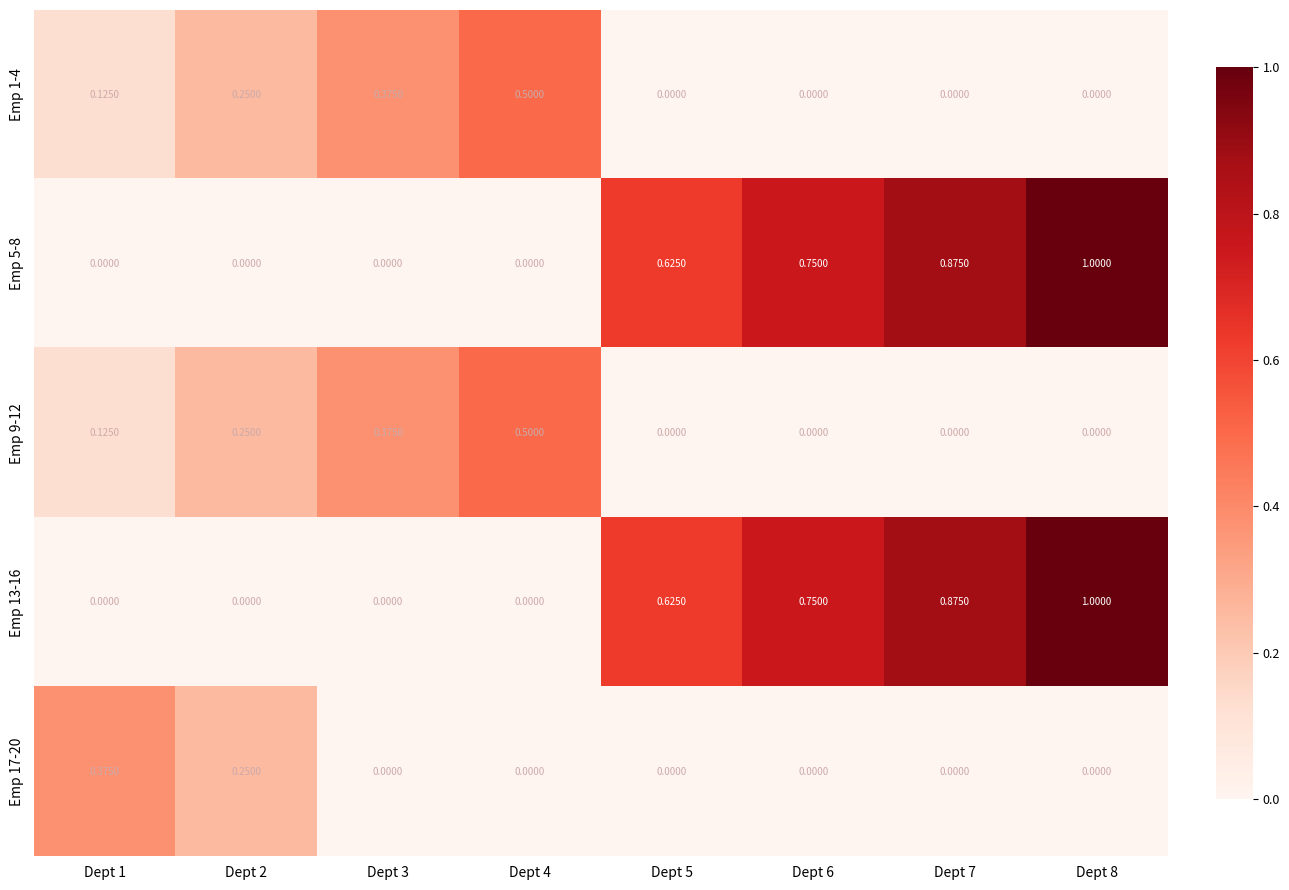

Is the value of Emp 1-4 at Dept 4 greater than the value of Emp 9-12 at Dept 8?

Yes